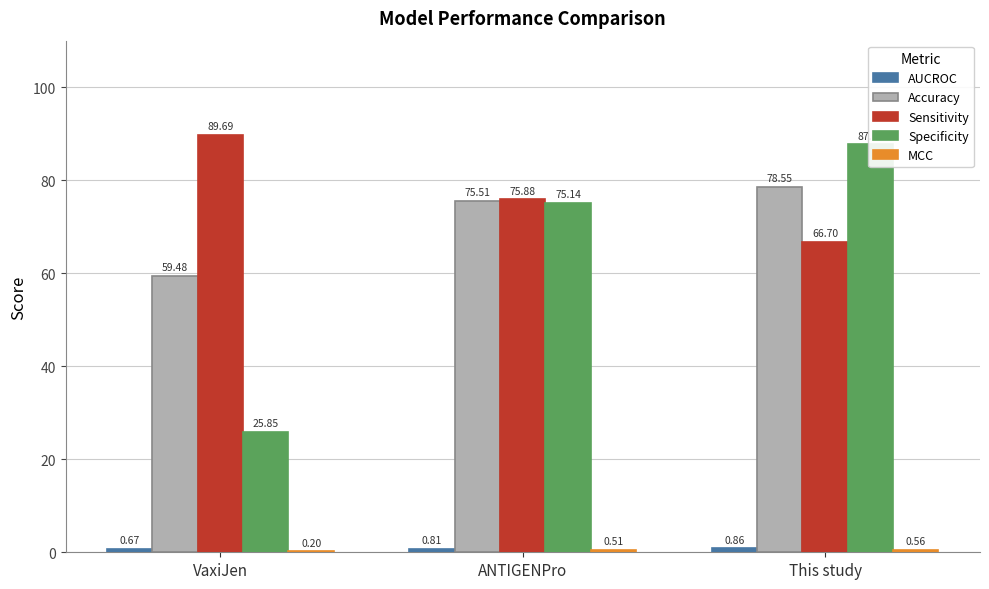

What position from the left is ANTIGENPro?

2